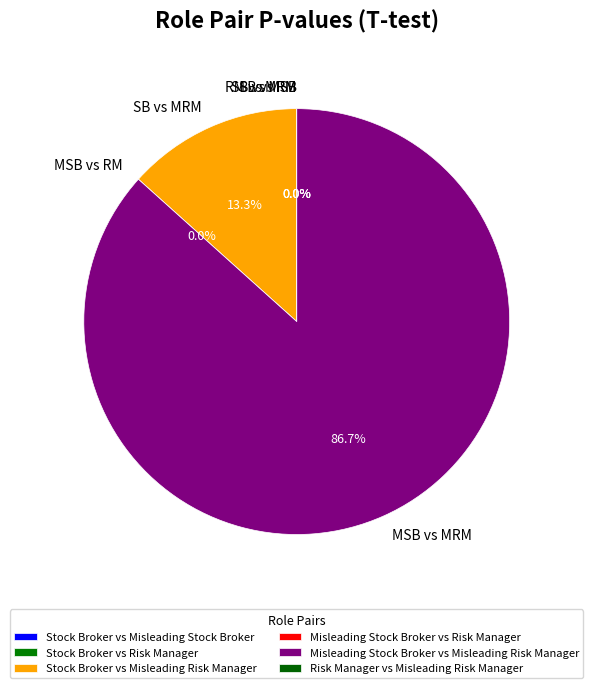

How many segments does this pie chart have?

6